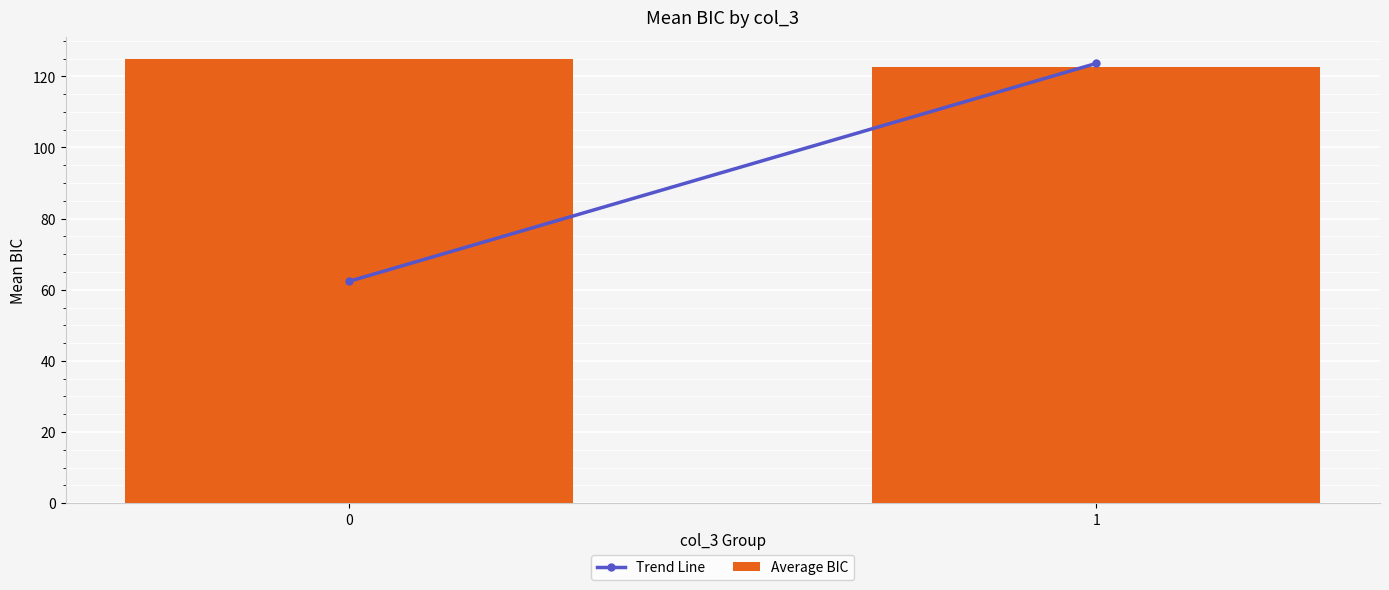

How many bars are there in total?

2